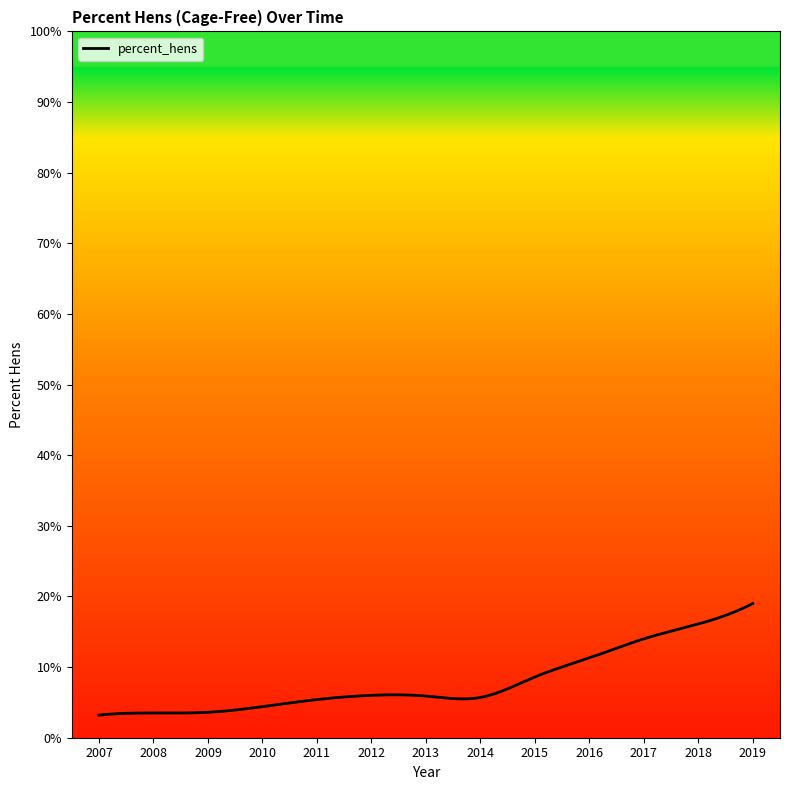

What is the sum of all values?

2386.5